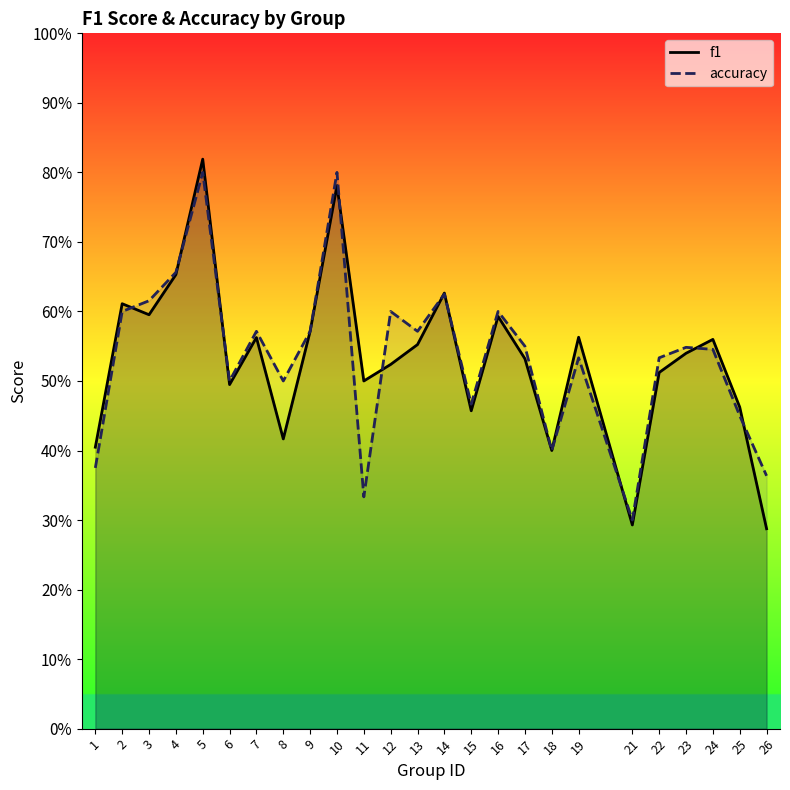

What is the highest value of the accuracy series?

0.8